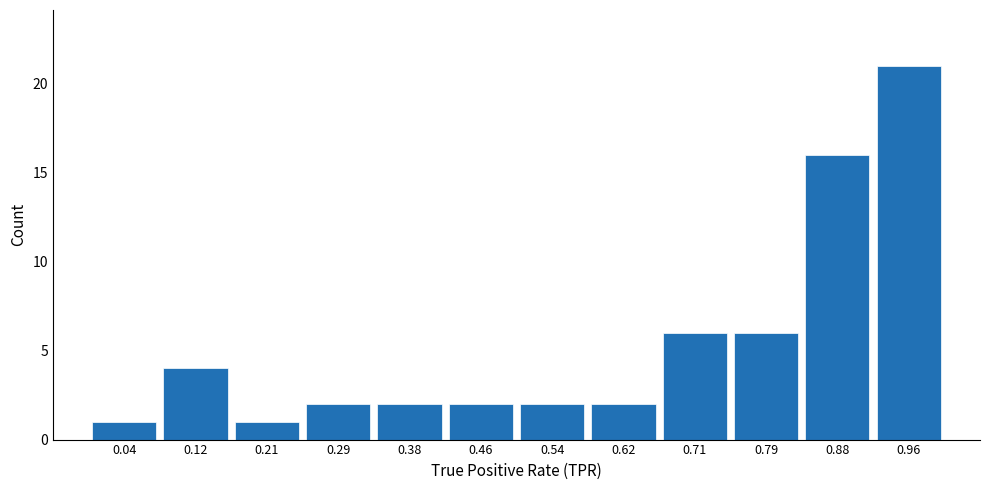

Over which range of the x-axis is the bar tallest?

0.92 to 1.00